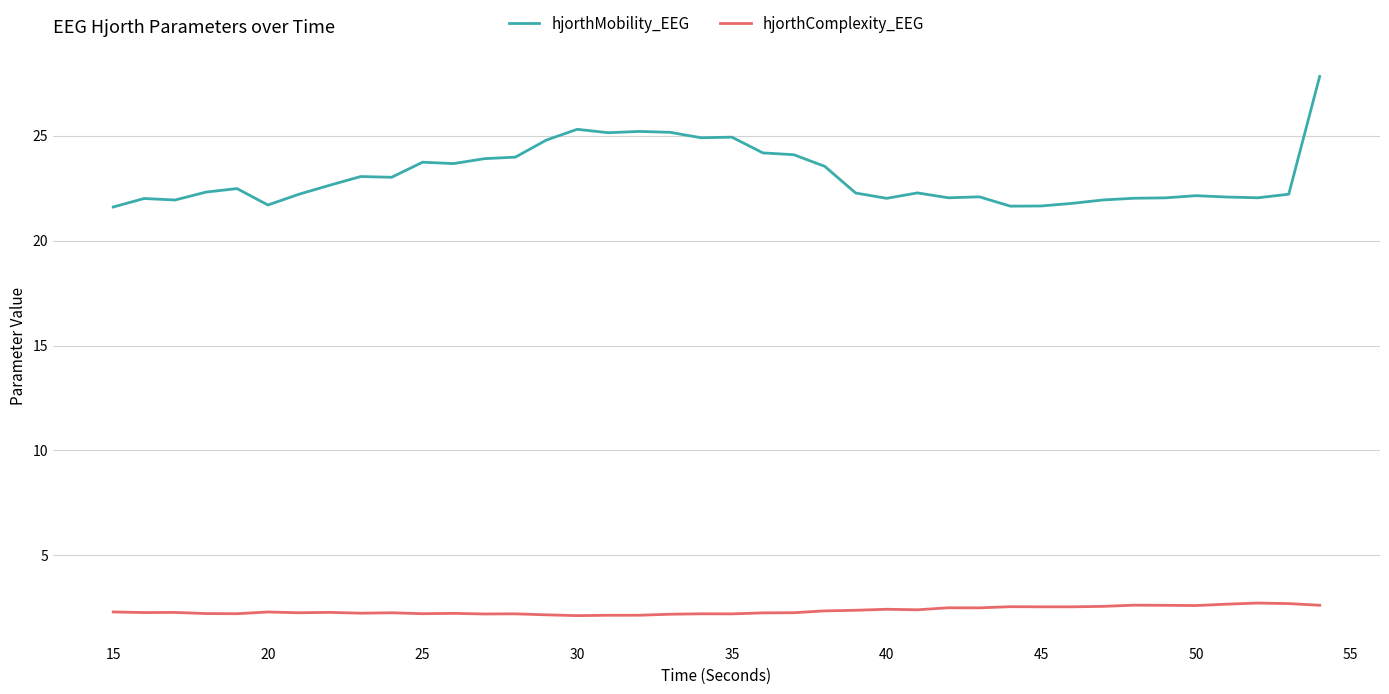

List the series in order of their peak value, lowest first.

hjorthComplexity_EEG, hjorthMobility_EEG